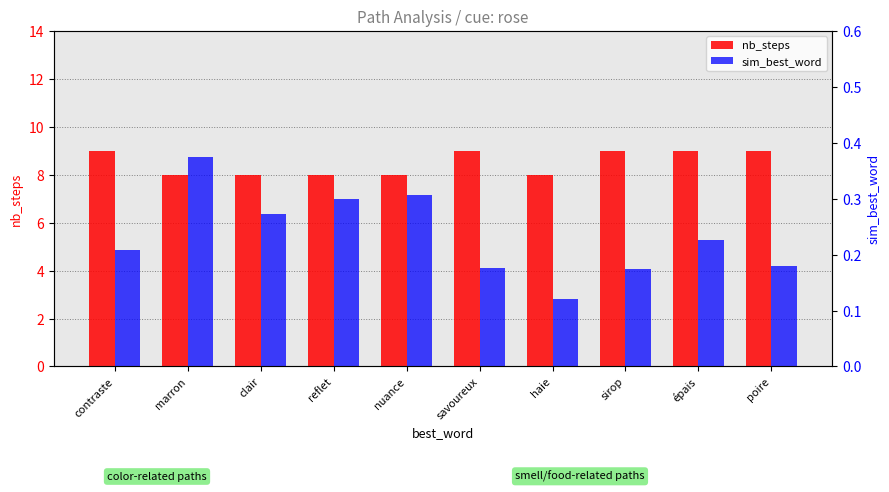

What is the value of the sim_best_word bar at the 4th from the left?

0.3